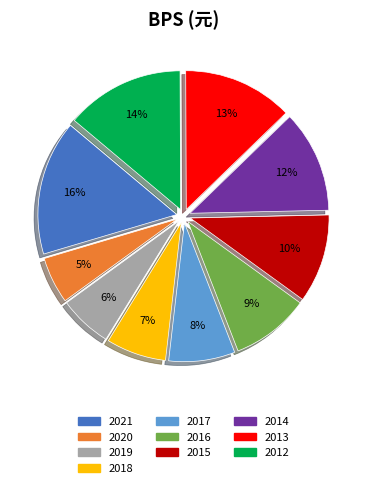

Which has a higher value, 2017 or 2018?

2017